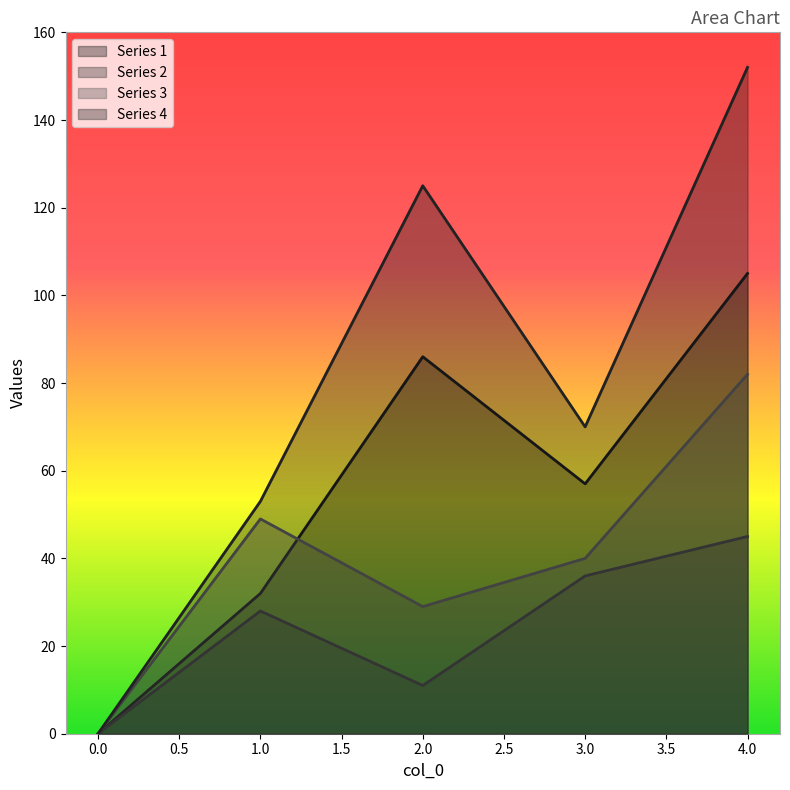

Reading left to right, extract all data points from this chart.

1: 0=0	1=32	2=86	3=57	4=105
2: 0=0	1=28	2=11	3=36	4=45
3: 0=0	1=49	2=29	3=40	4=82
4: 0=0	1=53	2=125	3=70	4=152